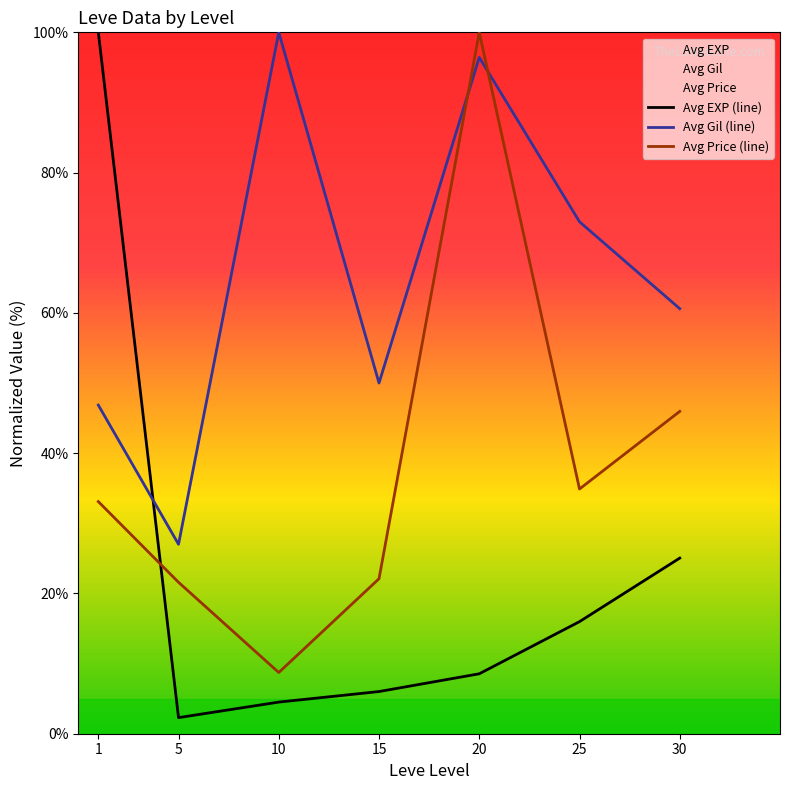

At which label does Avg Gil (line) first exceed 60?

10